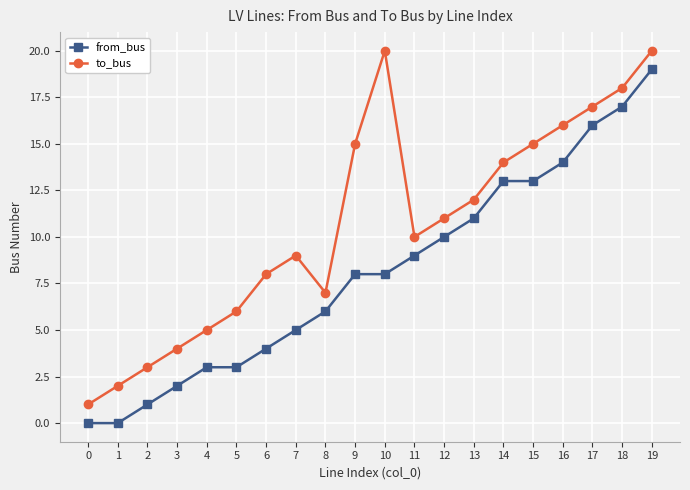

At which category does to_bus reach its first local peak?

7